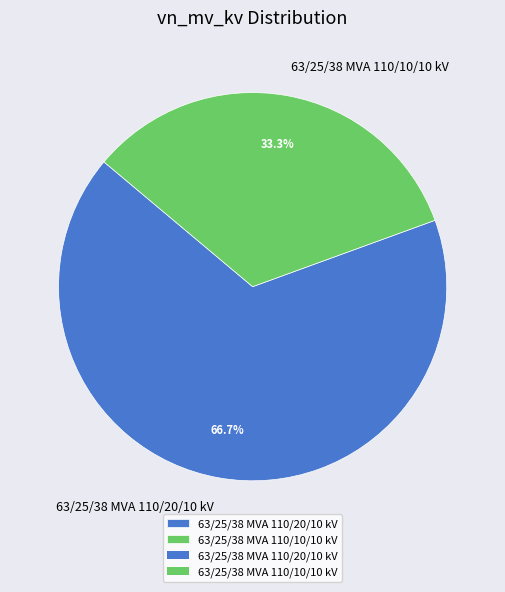

Is it true that 63/25/38 MVA 110/10/10 kV is 33% of the pie?

True